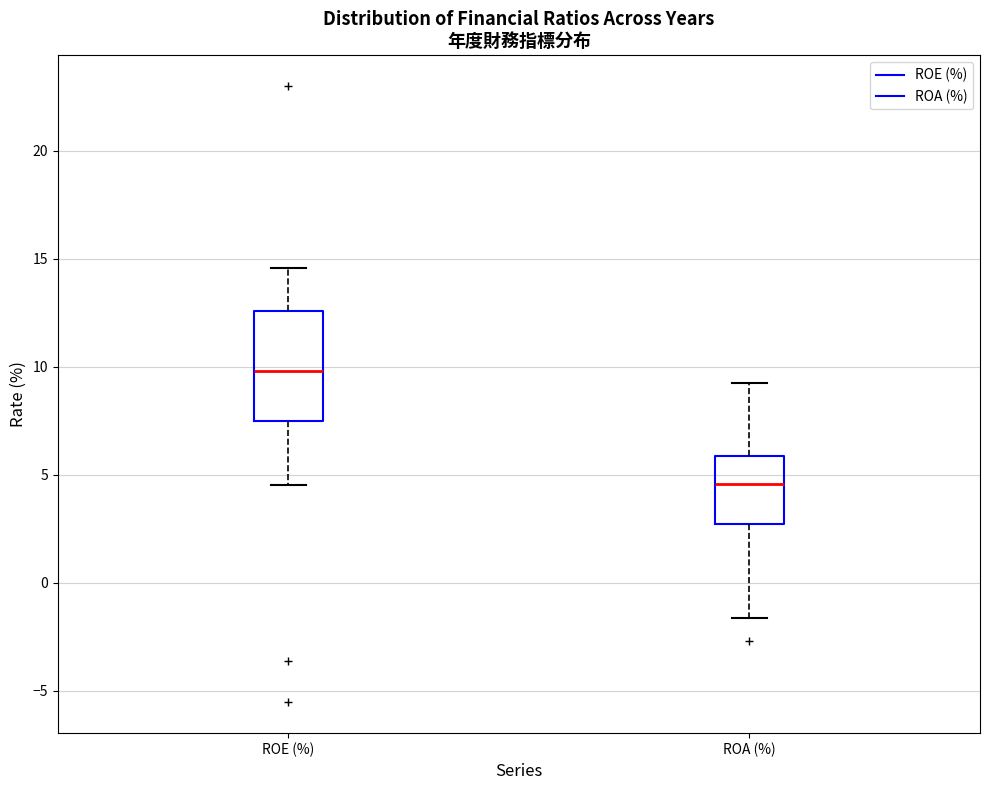

Which box's median line is the lowest?

ROA (%)